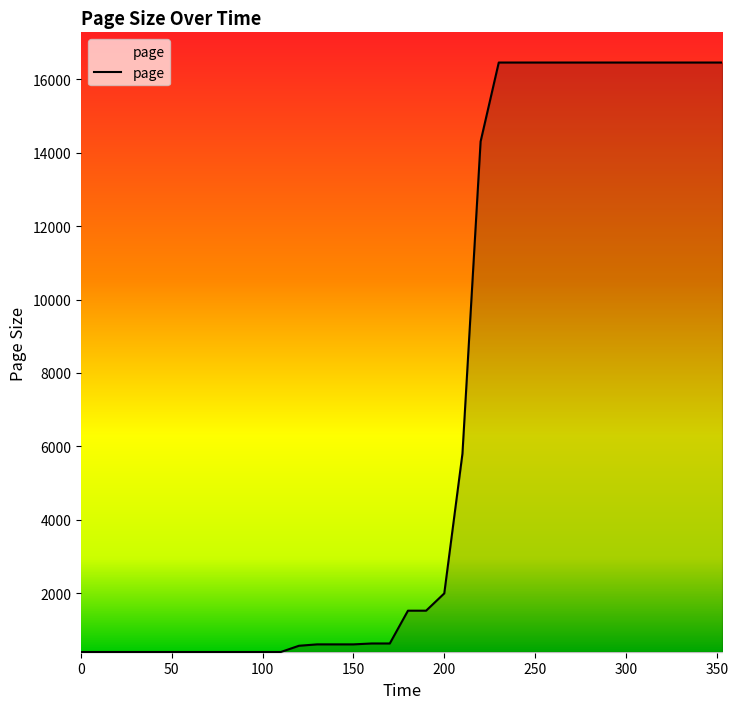

What is the minimum value shown in the chart?

391.9